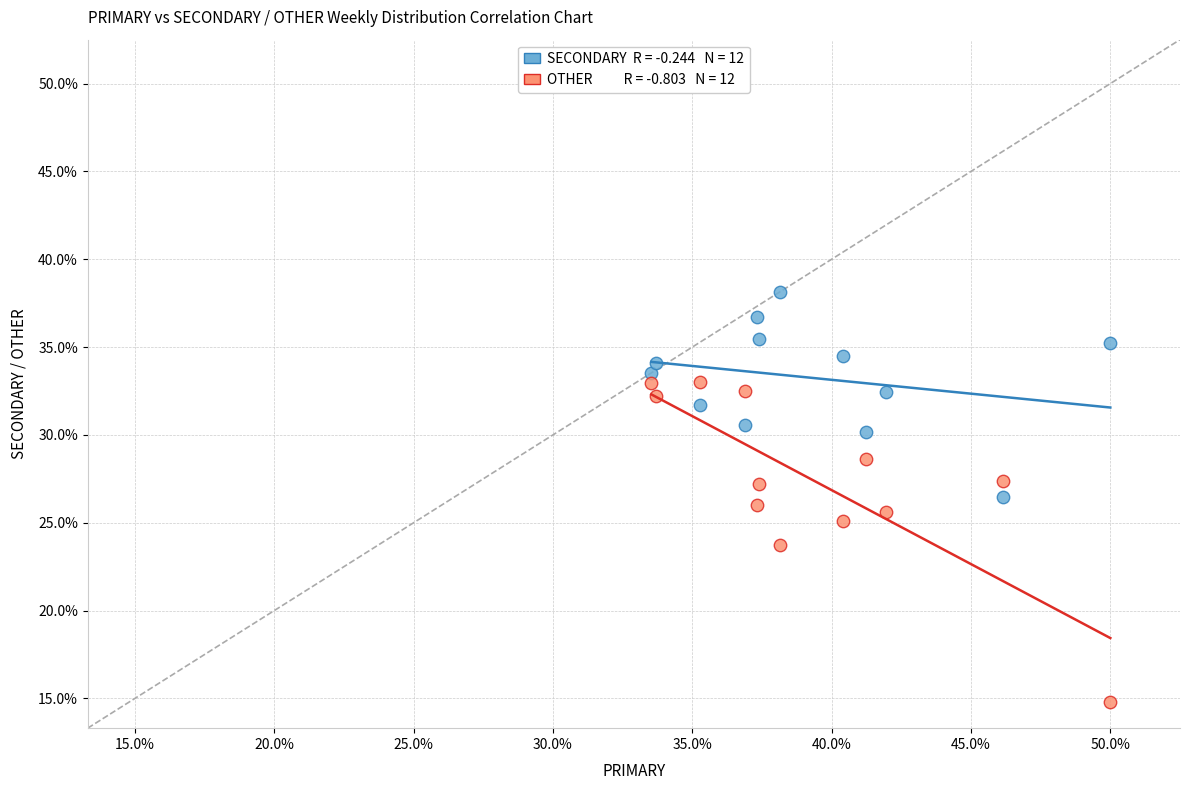

Across all data points, what is the range of Y values (max minus min)?

23.4